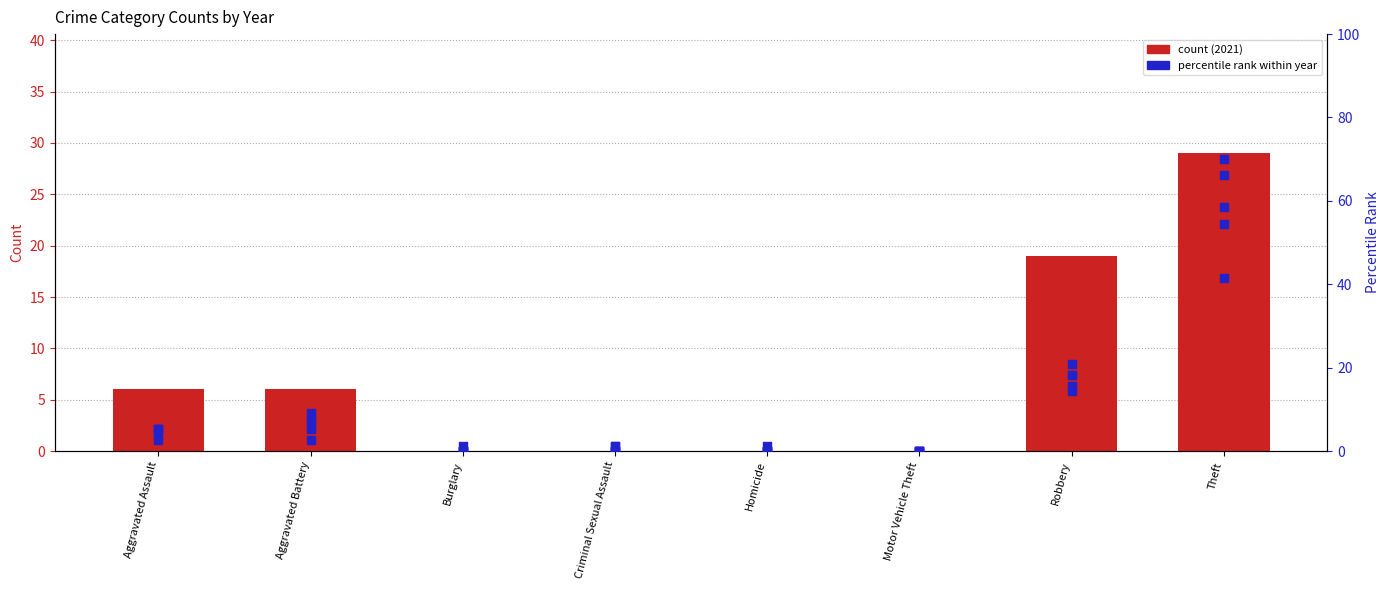

At which category is the sum across all series the highest?

Theft